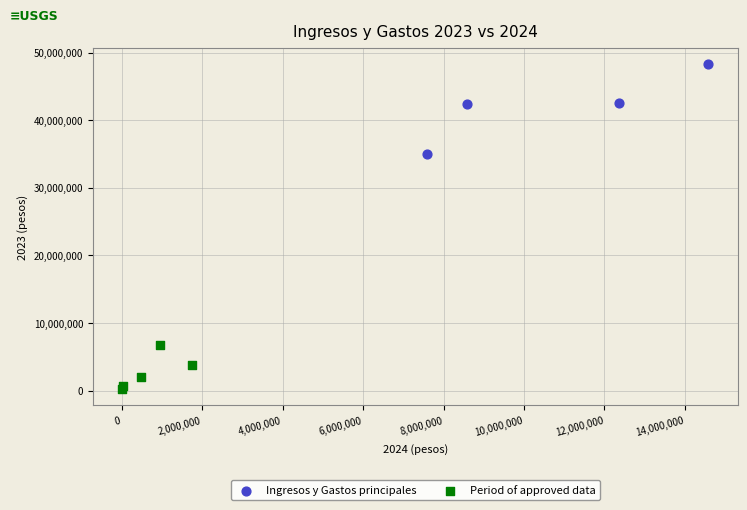

Which series reaches the maximum Y coordinate?

Ingresos y Gastos principales